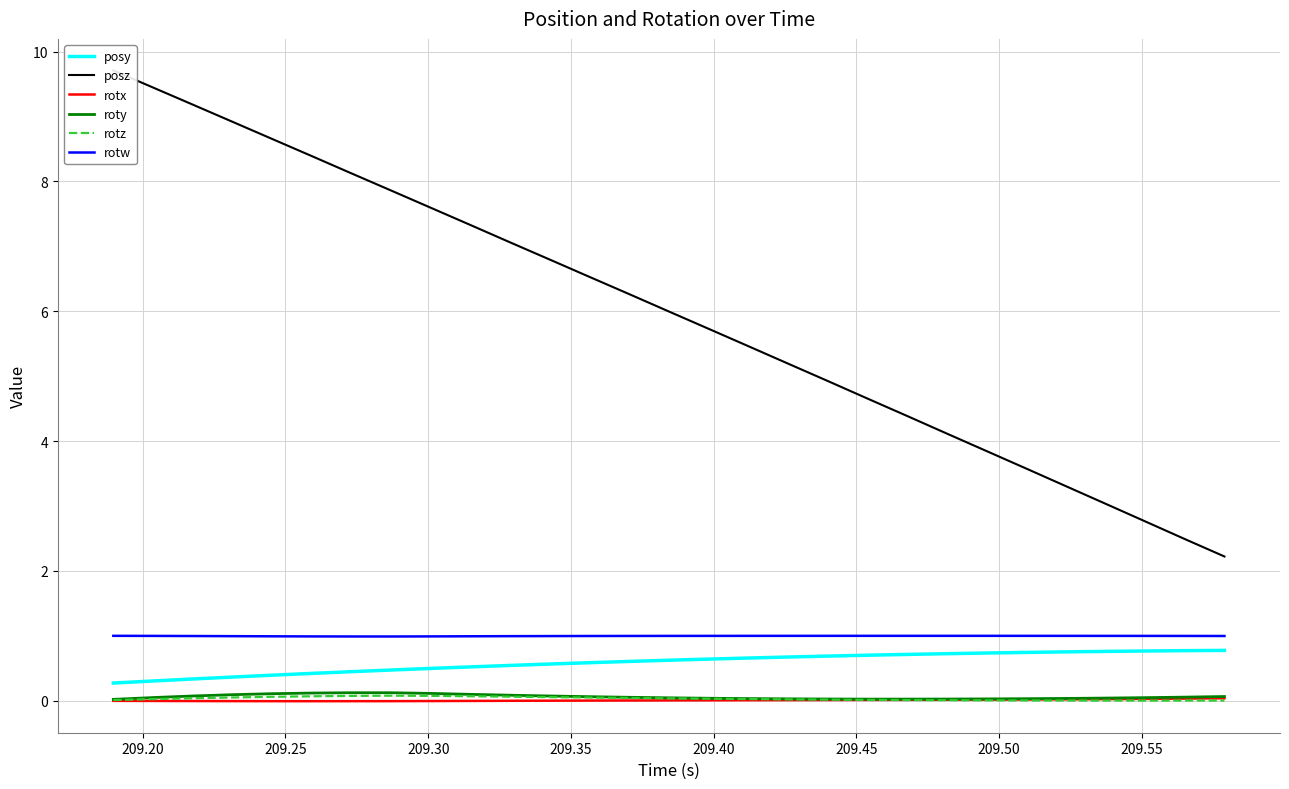

True or false: rotw and rotz intersect in this chart.

False